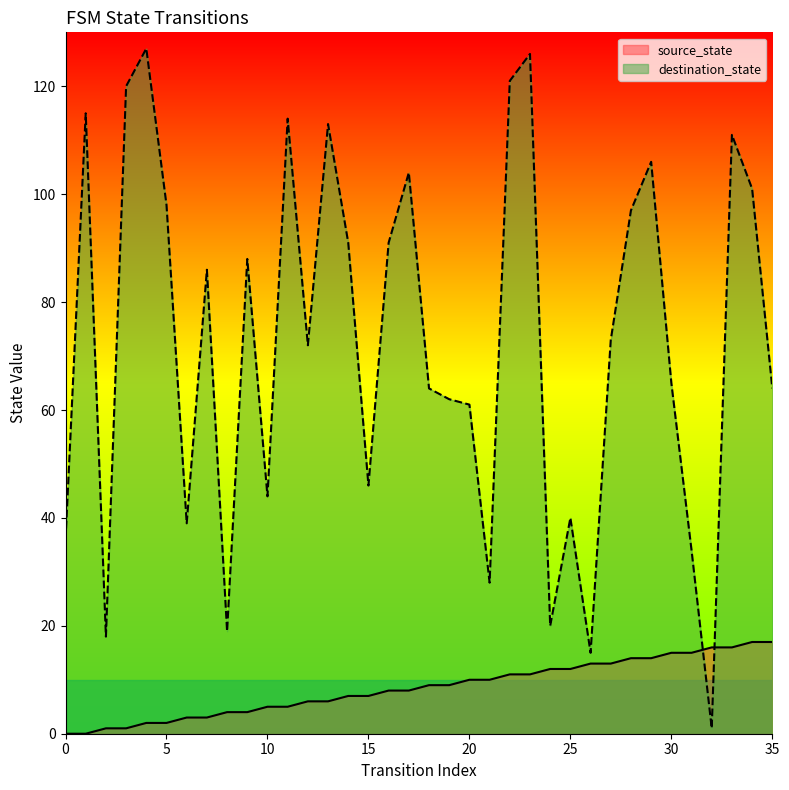

Where is source_state nearest to the value 8?

16